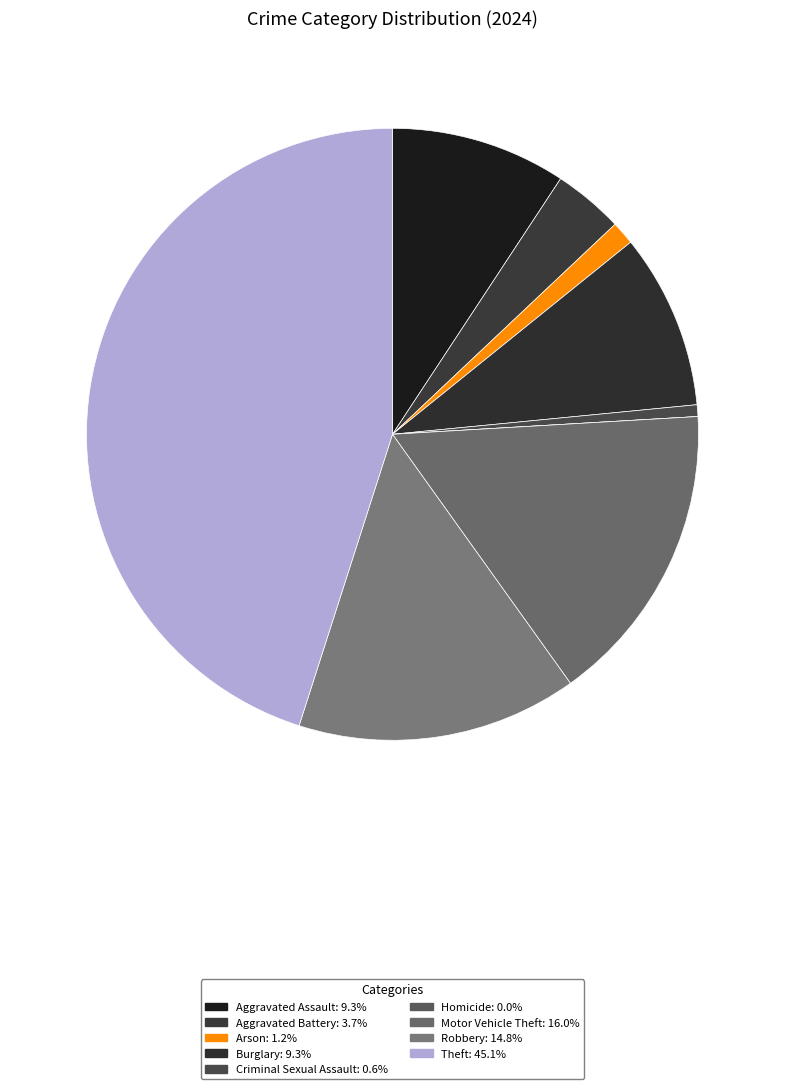

How many segments does this pie chart have?

9